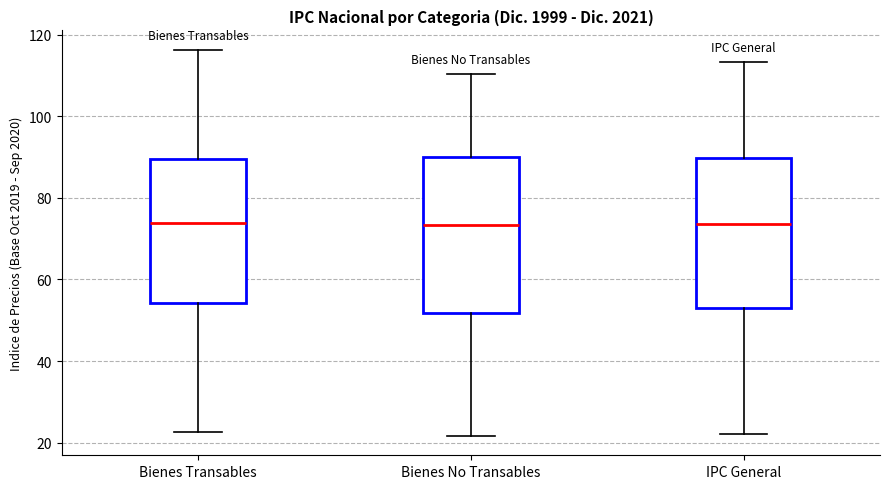

Reading left to right, read every box against the y-axis: the position of its median line, the range the box covers, and the ends of its whiskers. The values are not printed on the chart, so give them approximately, as read against the axis.

Bienes Transables: median 74, box 54 to 90, whiskers 22 to 116
Bienes No Transables: median 74, box 52 to 90, whiskers 22 to 110
IPC General: median 74, box 52 to 90, whiskers 22 to 114